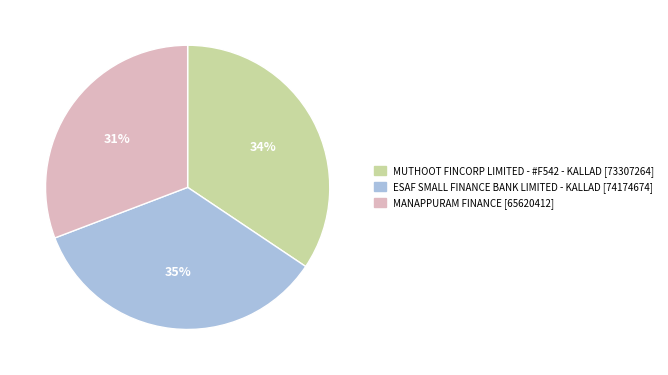

Is it true that MUTHOOT FINCORP LIMITED - #F542 - KALLAD is 21% of the pie?

False